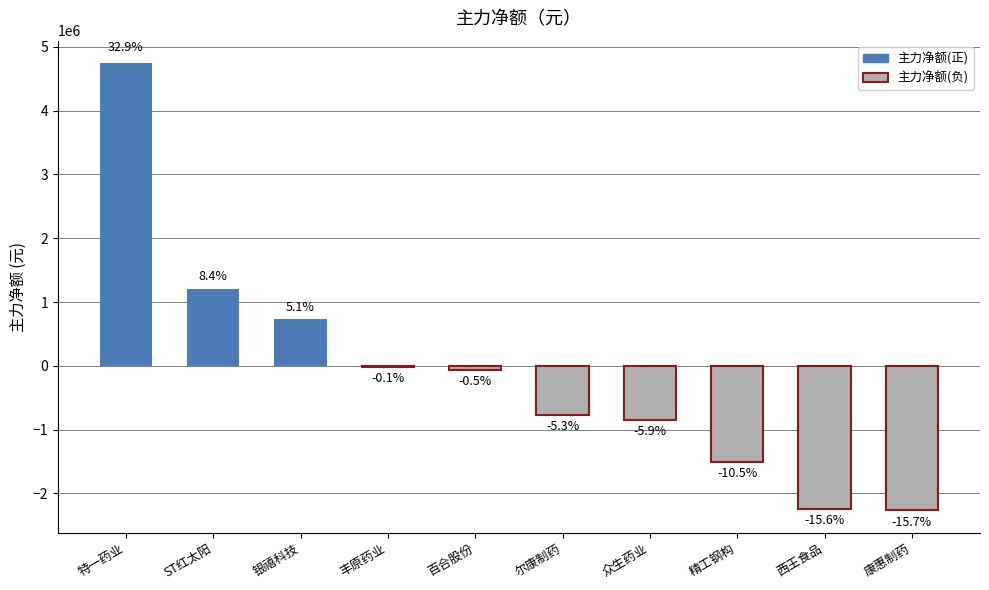

Reading left to right, transcribe all the data shown in this chart.

主力净额: 4746374	1212224	734254	-18816	-67998	-763608	-851876	-1509208	-2247550	-2266001
净额: 4746374	1212224	734254	-18816	-67998	-763608	-851876	-1509208	-2247550	-2266001